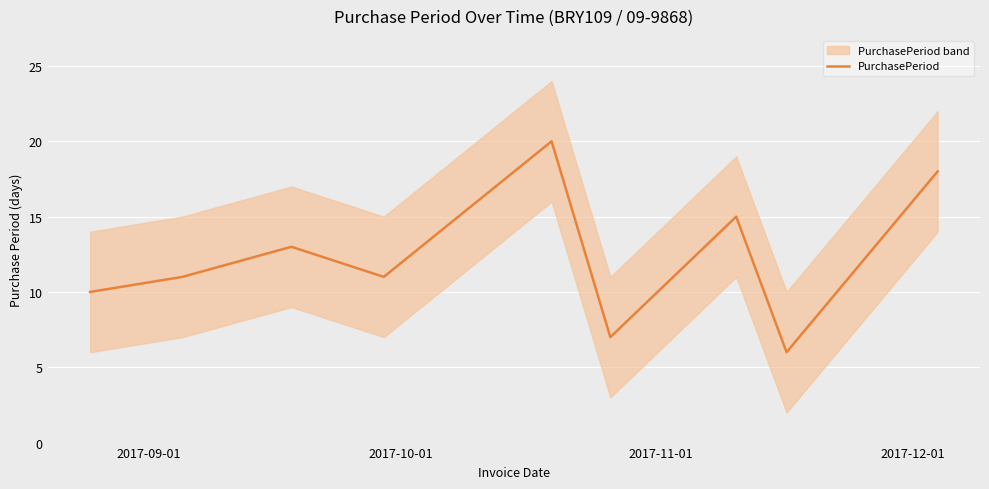

How many interior local peaks (higher than both neighbors) does the data have?

3